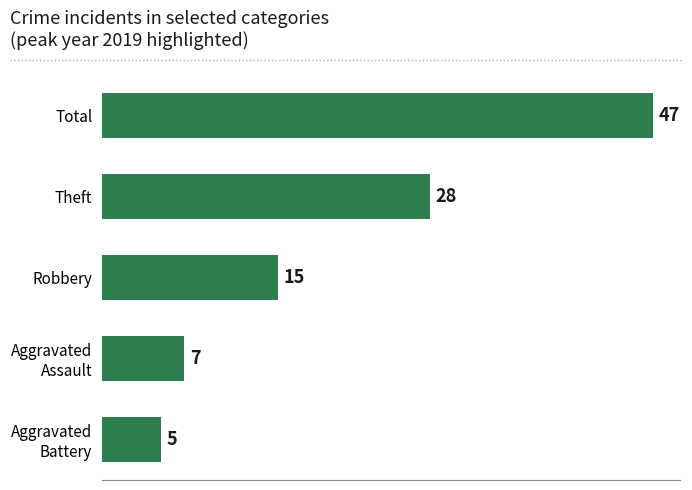

What is the average value?

20